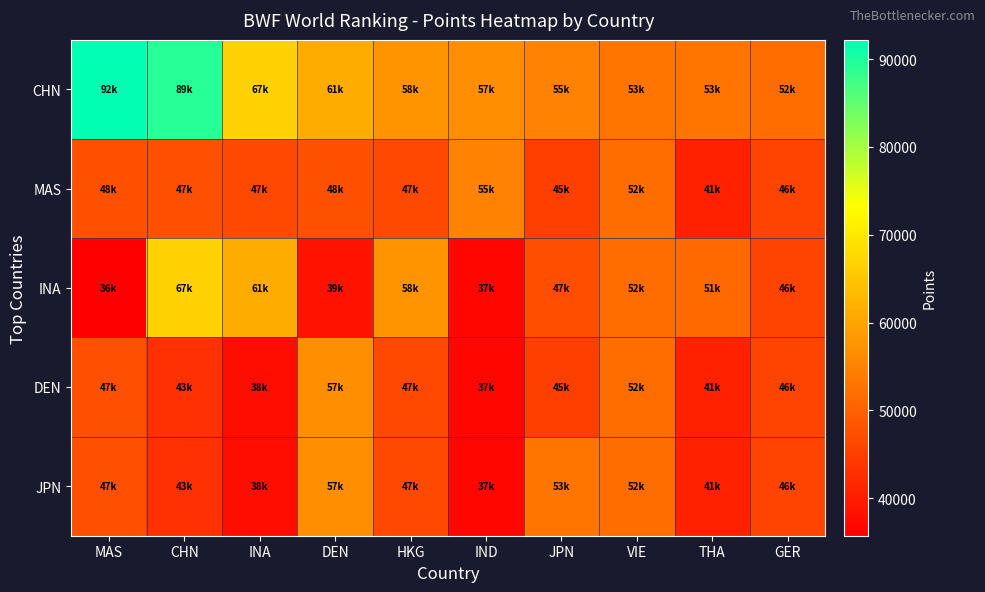

Reading left to right, extract all data points from this chart.

CHN: MAS=92199.8	CHN=89250.3	INA=66646.3	DEN=61230.0	HKG=57630.0	IND=56737.5	JPN=54940.0	VIE=52999.9	THA=52980.0	GER=51770.0
MAS: MAS=47767.3	CHN=47480.0	INA=46659.5	DEN=47661.9	HKG=46660.0	IND=54940.0	JPN=44994.4	VIE=51770.0	THA=40780.0	GER=45703.6
INA: MAS=35720.0	CHN=66646.3	INA=61230.0	DEN=38629.5	HKG=57630.0	IND=36840.0	JPN=47402.7	VIE=51770.0	THA=51240.0	GER=45703.6
DEN: MAS=47480.0	CHN=43103.4	INA=37911.9	DEN=56737.5	HKG=46660.0	IND=36840.0	JPN=44994.4	VIE=51770.0	THA=40780.0	GER=45703.6
JPN: MAS=47480.0	CHN=43103.4	INA=37911.9	DEN=56737.5	HKG=46660.0	IND=36840.0	JPN=52999.9	VIE=51770.0	THA=40780.0	GER=45703.6